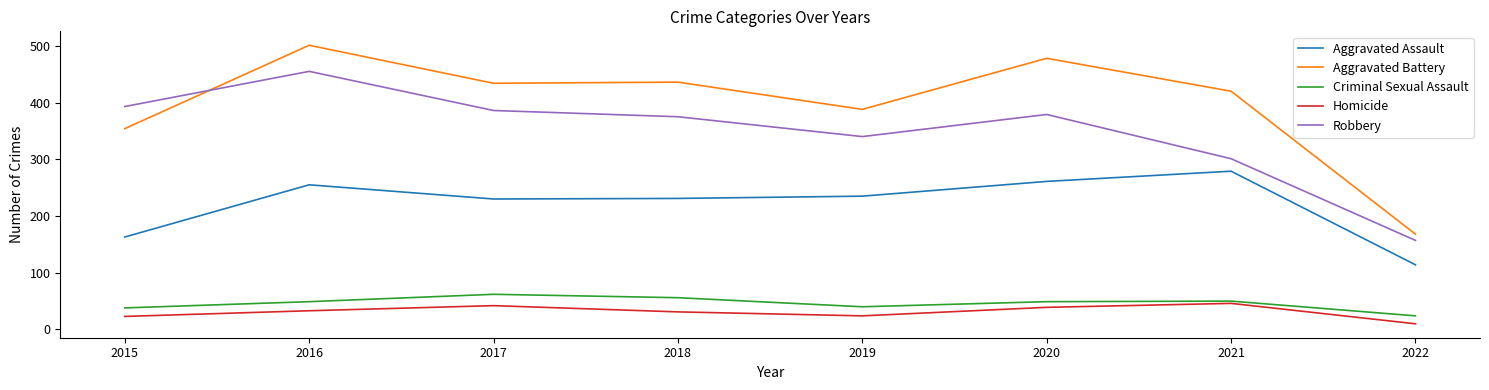

At which category is the sum across all series the highest?

2016